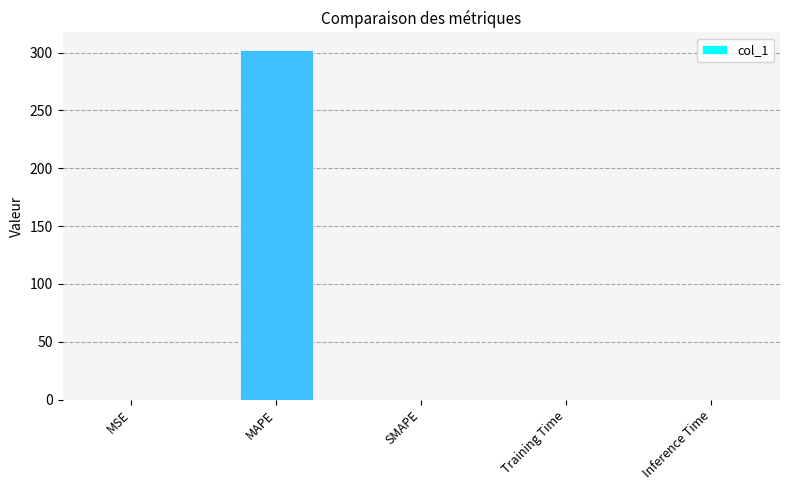

How many categories are shown in the chart?

5